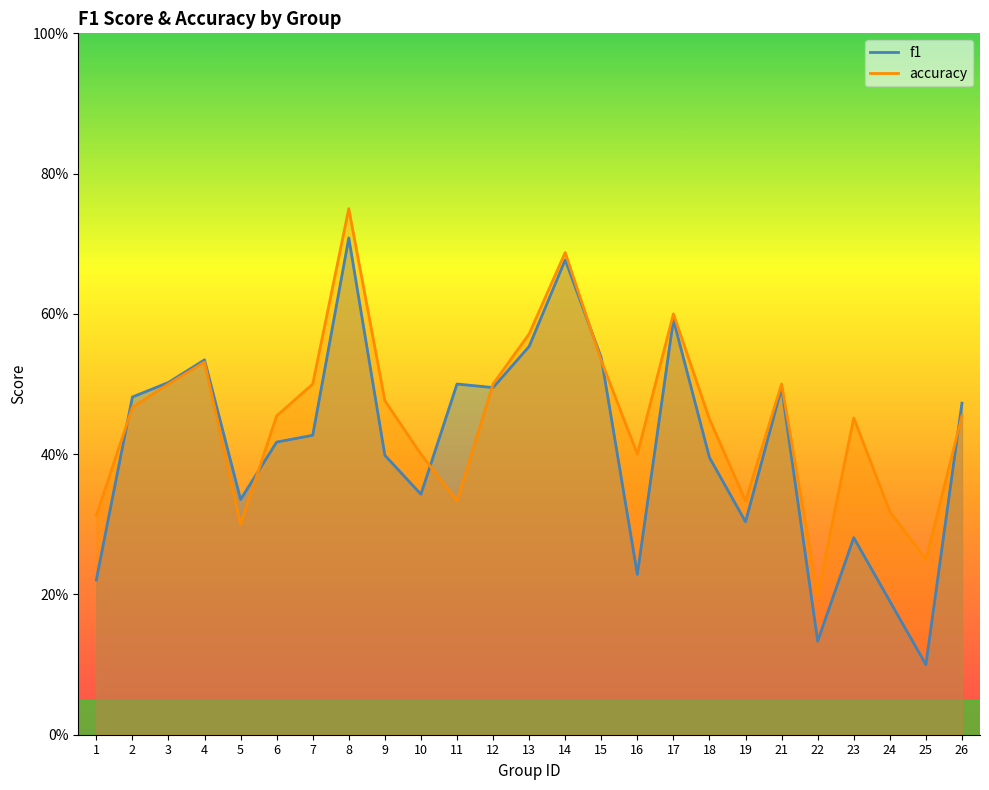

What is the total value across all series at 2?

0.9